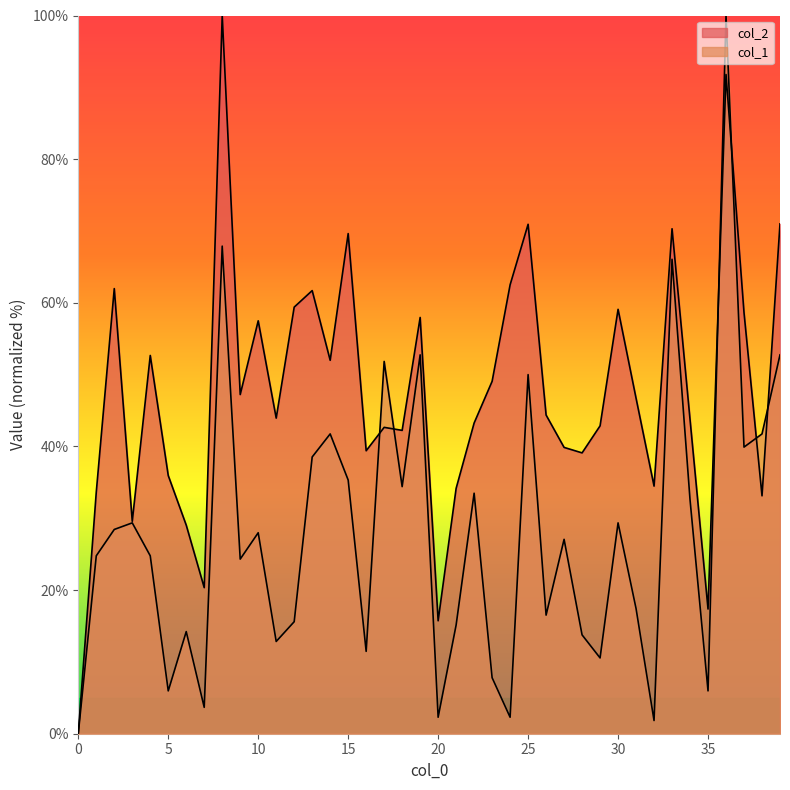

Reading left to right, extract all data points from this chart.

col_2: 0.0	33.6	62.0	29.6	52.7	35.9	29.0	20.3	100.0	47.2	57.5	43.9	59.4	61.7	52.0	69.6	39.4	42.7	42.2	58.0	15.7	34.2	43.3	49.1	62.5	70.9	44.4	39.9	39.1	42.9	59.1	46.7	34.5	70.3	43.7	17.4	91.8	58.6	33.1	71.0
col_1: 0.0	24.8	28.4	29.4	24.8	6.0	14.2	3.7	67.9	24.3	28.0	12.8	15.6	38.5	41.7	35.3	11.5	51.8	34.4	52.8	2.3	15.1	33.5	7.8	2.3	50.0	16.5	27.1	13.8	10.6	29.4	17.4	1.8	66.1	32.6	6.0	100.0	39.9	41.7	52.8